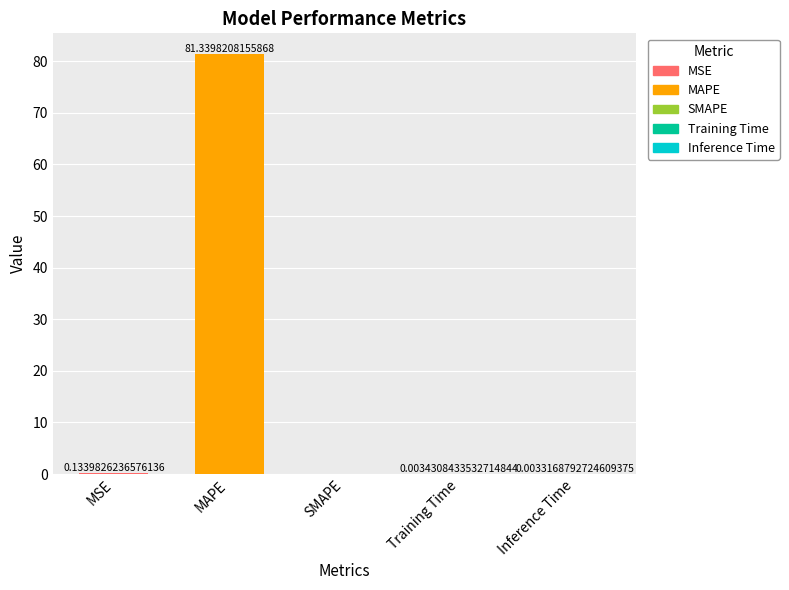

Which has a higher value, Inference Time or Training Time?

Training Time